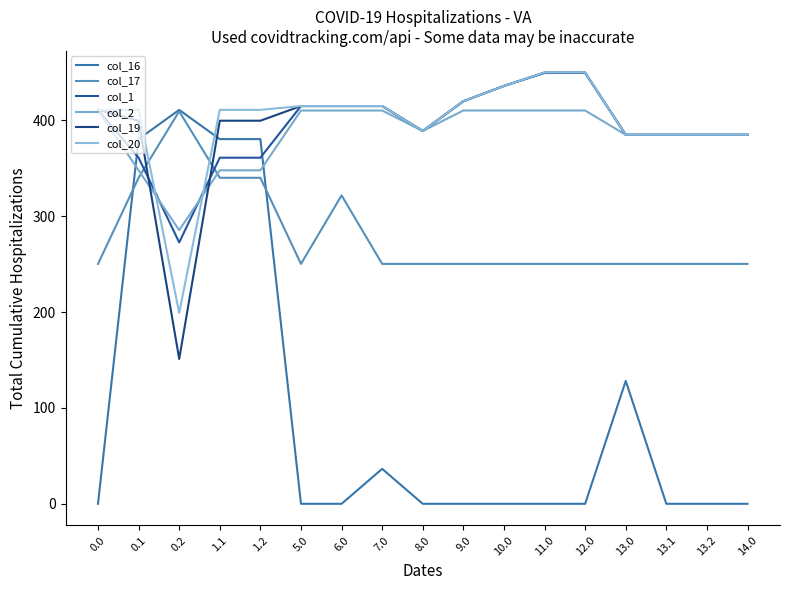

What position from the right is 7.0?

10